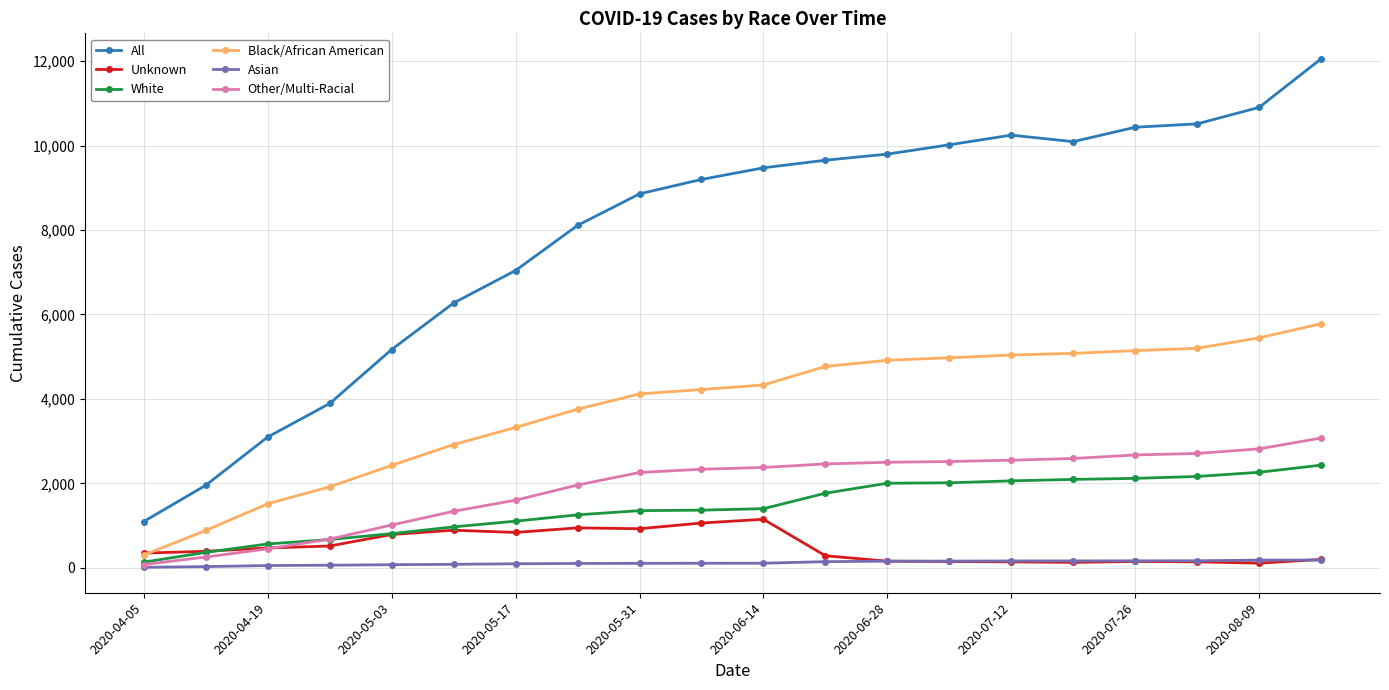

At how many categories does at least one series exceed 8297?

12